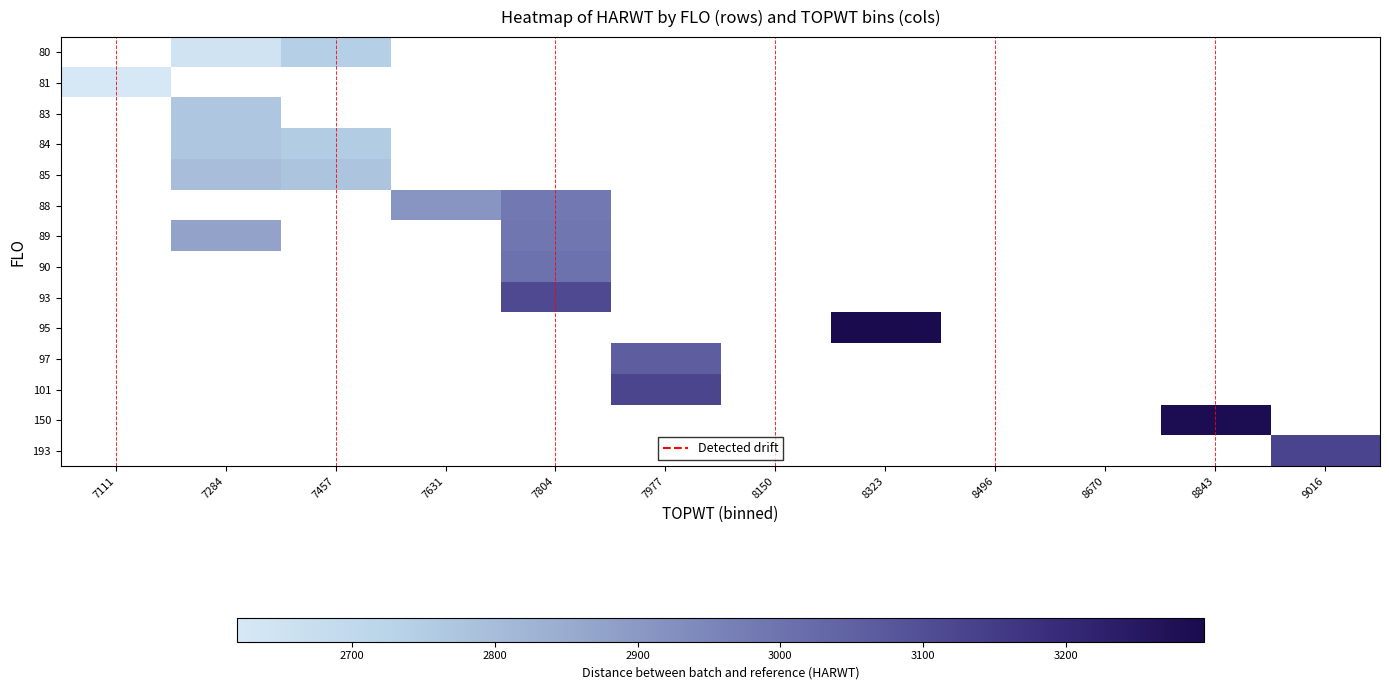

Between 7284 and 9016, which is larger?

9016